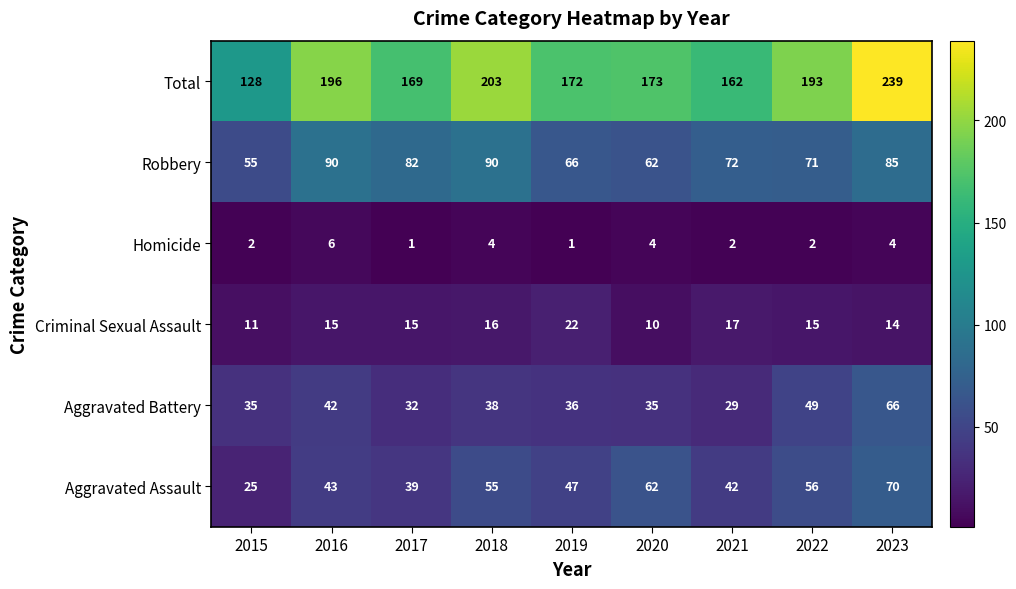

What is the sum of all Total values?

1635